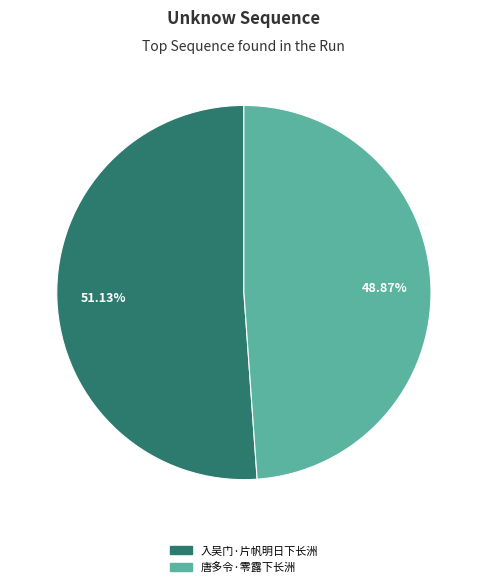

To the nearest percent, what is the difference between the largest and smallest slice percentages?

2%